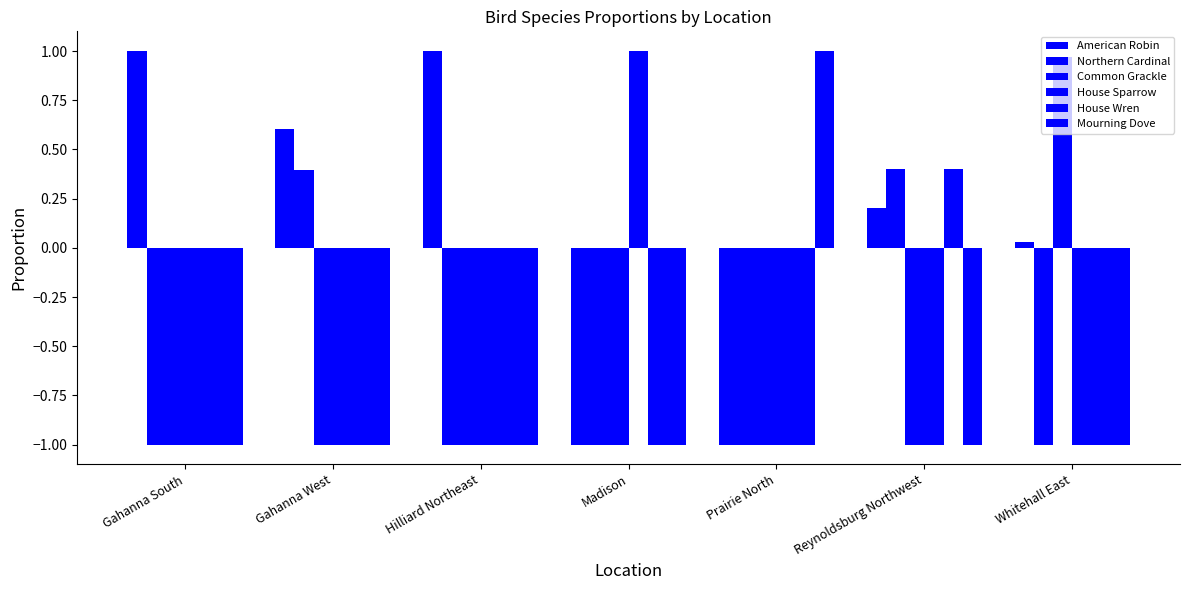

What is the value of the House Sparrow bar at the 2nd from the left?

-1.0